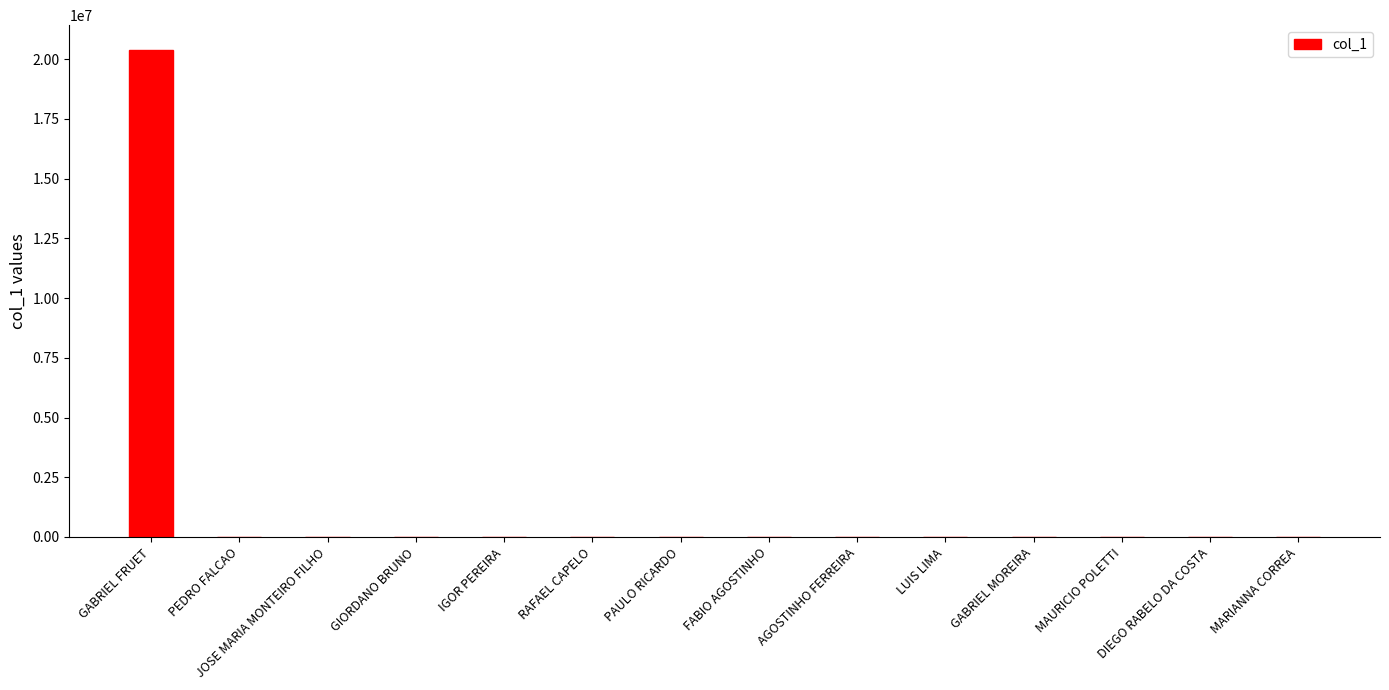

Reading right to left, transcribe all the data shown in this chart.

MARIANNA CORREA=0.0	DIEGO RABELO DA COSTA=0.0	MAURICIO POLETTI=0.0	GABRIEL MOREIRA=0.0	LUIS LIMA=0.0	AGOSTINHO FERREIRA=0.0	FABIO AGOSTINHO=0.0	PAULO RICARDO=0.0	RAFAEL CAPELO=0.0	IGOR PEREIRA=0.0	GIORDANO BRUNO=0.0	JOSE MARIA MONTEIRO FILHO=0.0	PEDRO FALCAO=0.0	GABRIEL FRUET=20407142.0